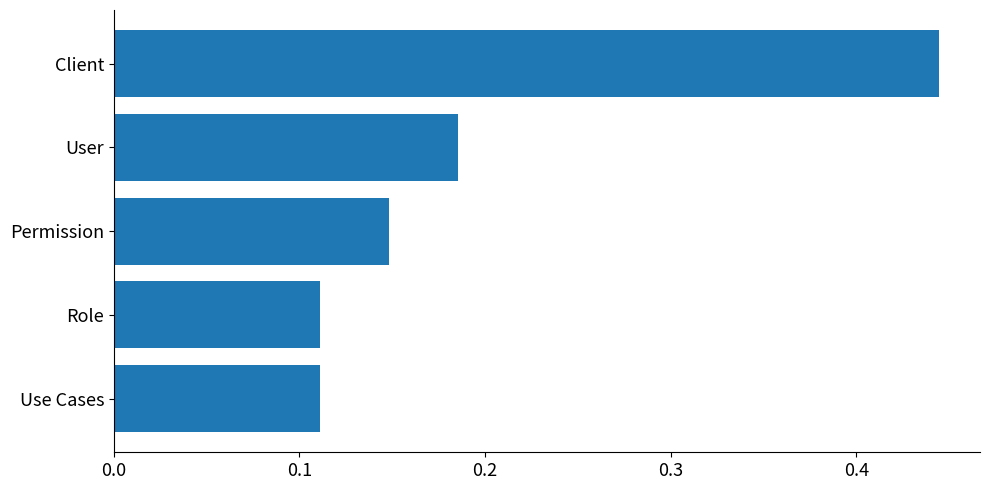

What is the label of the 2nd bar from the bottom?

Role